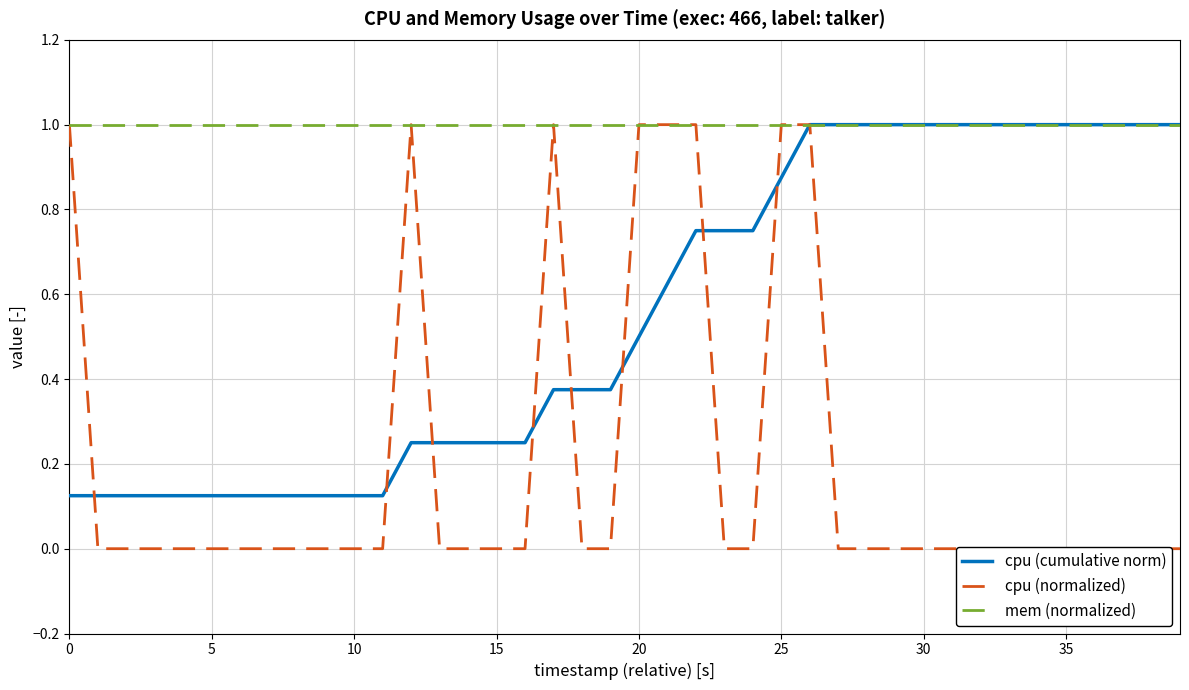

The value of mem (normalized) at 25 is 1.0. True or false?

True